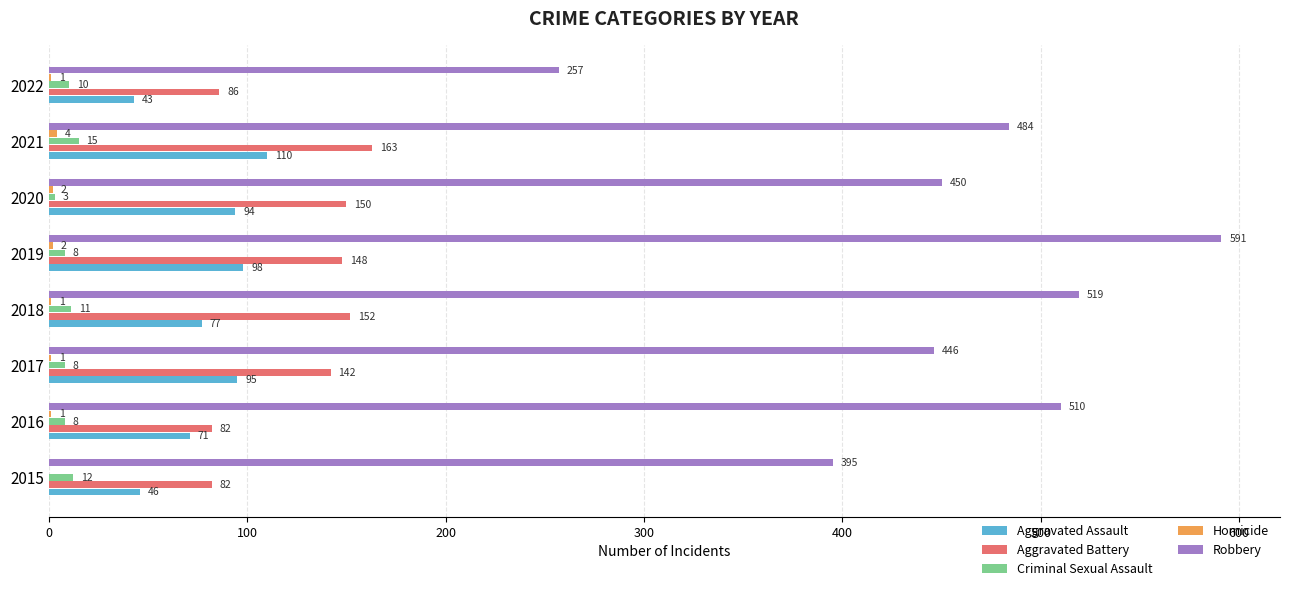

Which series has the largest total across all categories?

Robbery